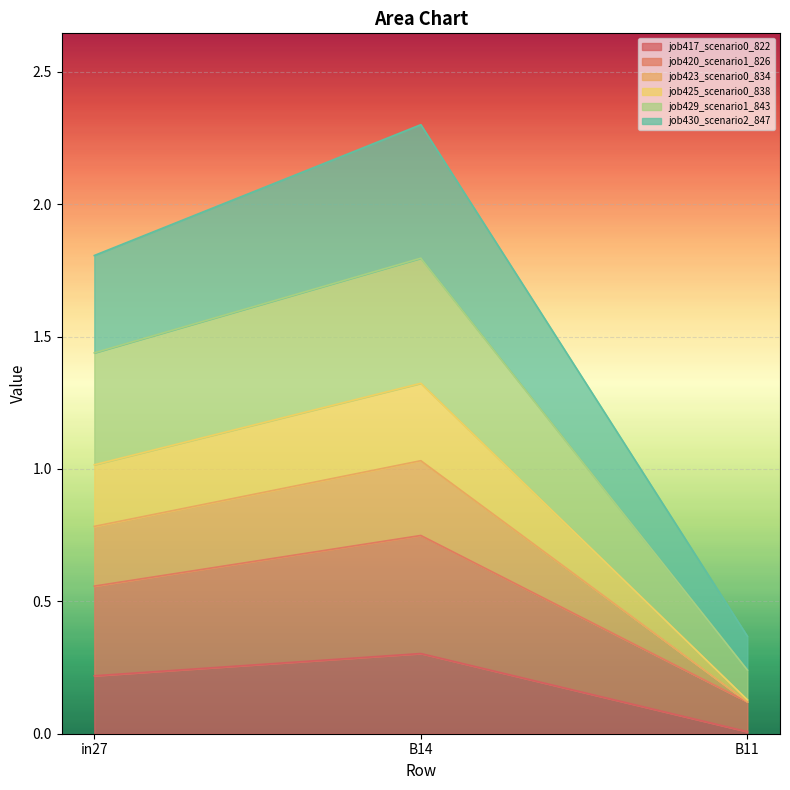

What is the spread (max minus min) of values at B14?

2.0